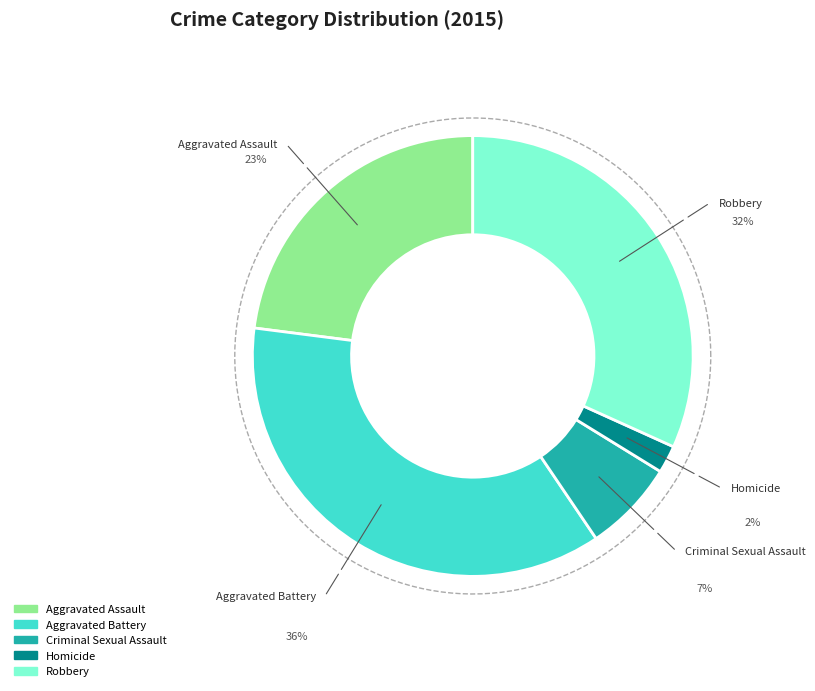

Is it true that Homicide is 9% of the pie?

False